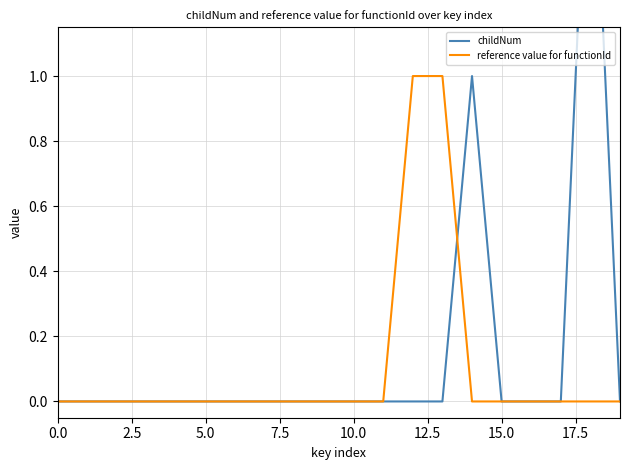

Is it true that reference value for functionId equals 0 at 17.5?

False